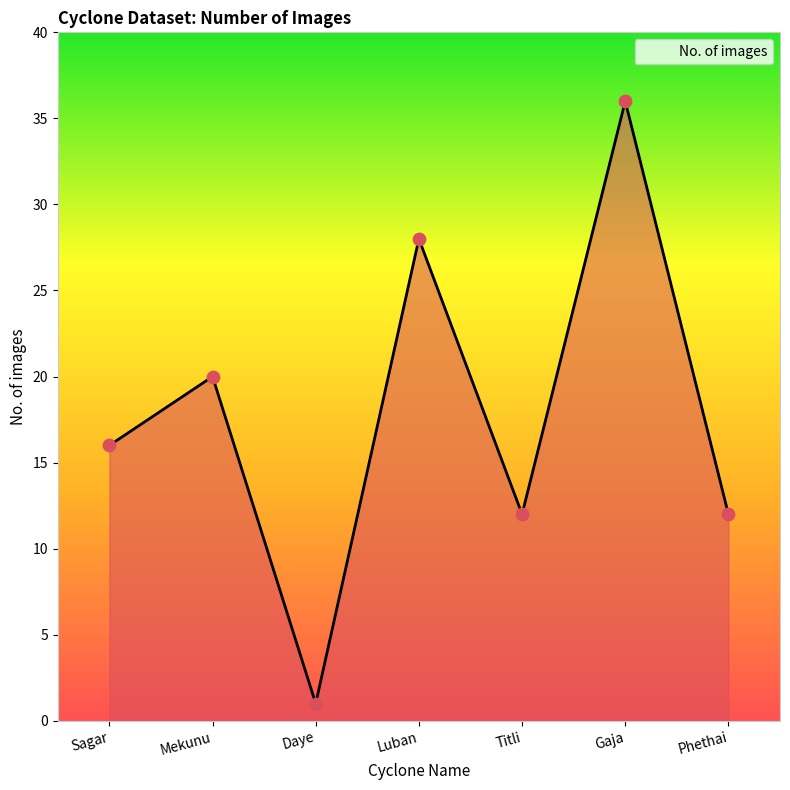

Which has a higher value, Sagar or Phethai?

Sagar